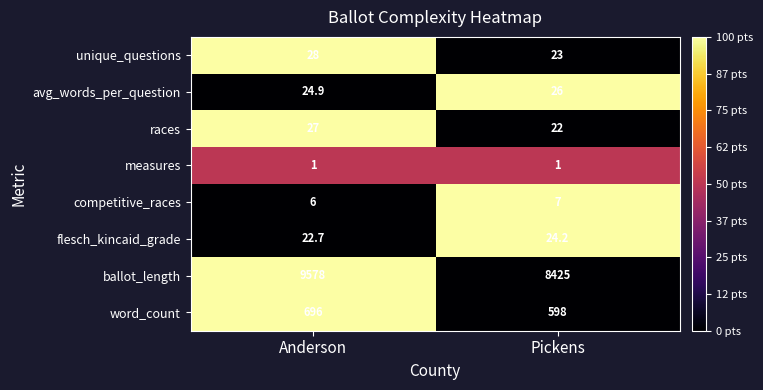

Rank the series at Pickens from highest to lowest value.

ballot_length, word_count, avg_words_per_question, flesch_kincaid_grade, unique_questions, races, competitive_races, measures